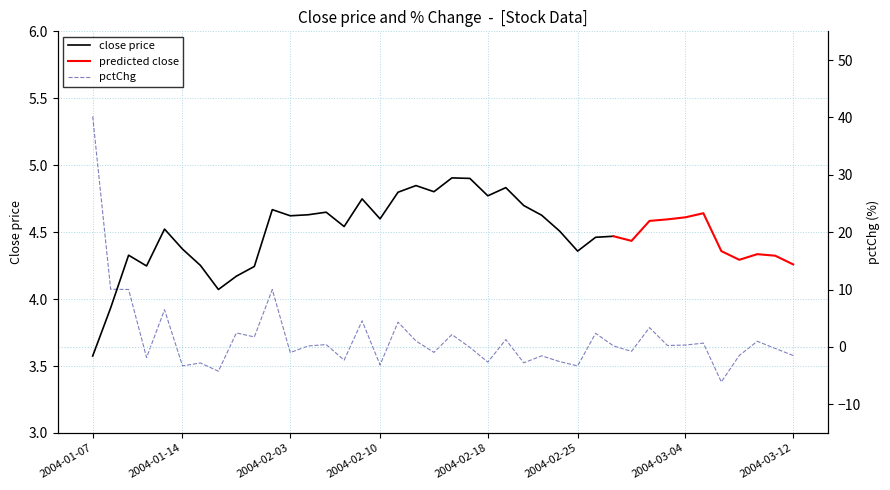

Rank the categories by value from highest to lowest.

2004-01-07, 2004-01-08, 2004-01-09, 2004-02-02, 2004-01-13, 2004-02-09, 2004-02-11, 2004-03-02, 2004-01-29, 2004-02-26, 2004-02-16, 2004-01-30, 2004-02-19, 2004-02-12, 2004-03-10, 2004-03-05, 2004-02-05, 2004-03-04, 2004-03-03, 2004-02-04, 2004-02-27, 2004-02-17, 2004-03-11, 2004-03-01, 2004-02-13, 2004-02-03, 2004-03-09, 2004-03-12, 2004-02-23, 2004-01-12, 2004-02-06, 2004-02-24, 2004-02-18, 2004-02-20, 2004-01-15, 2004-02-10, 2004-01-14, 2004-02-25, 2004-01-16, 2004-03-08